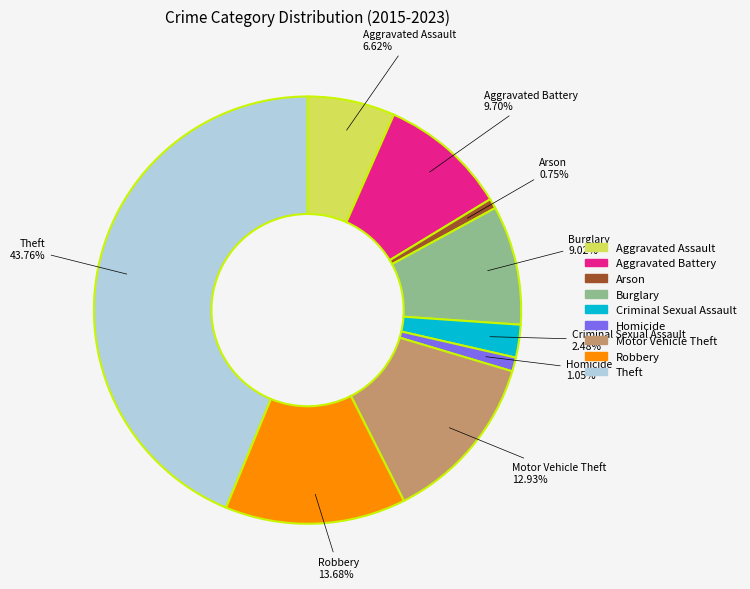

Which category has the biggest portion of the pie?

Theft